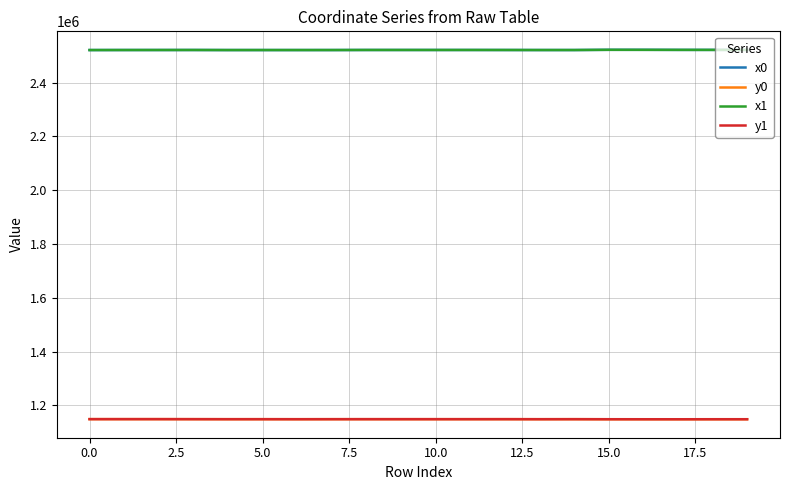

True or false: x1 and y0 intersect in this chart.

False